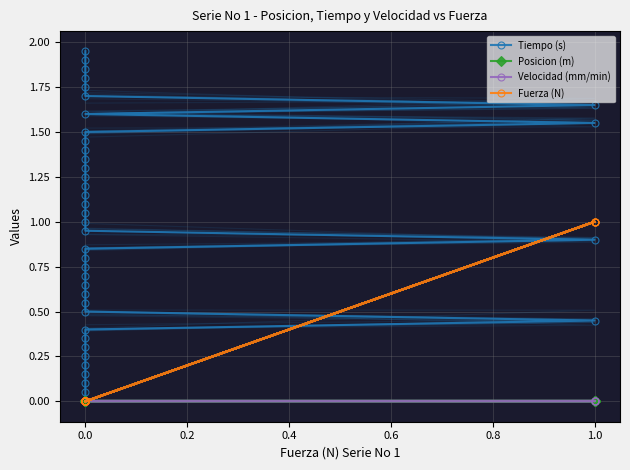

Reading left to right, list all the values displayed in this chart.

Tiempo (s): 0.0	0.1	0.1	0.1	0.2	0.2	0.3	0.3	0.4	0.5	0.5	0.6	0.6	0.7	0.7	0.8	0.8	0.8	0.9	0.9	1.0	1.1	1.1	1.1	1.2	1.2	1.3	1.4	1.4	1.4	1.5	1.6	1.6	1.6	1.7	1.8	1.8	1.9	1.9	1.9
Posicion (m): 0.0	0.0	0.0	0.0	0.0	0.0	0.0	0.0	0.0	0.0	0.0	0.0	0.0	0.0	0.0	0.0	0.0	0.0	0.0	0.0	0.0	0.0	0.0	0.0	0.0	0.0	0.0	0.0	0.0	0.0	0.0	0.0	0.0	0.0	0.0	0.0	0.0	0.0	0.0	0.0
Velocidad (mm/min): 0.0	0.0	0.0	0.0	0.0	0.0	0.0	0.0	0.0	0.0	0.0	0.0	0.0	0.0	0.0	0.0	0.0	0.0	0.0	0.0	0.0	0.0	0.0	0.0	0.0	0.0	0.0	0.0	0.0	0.0	0.0	0.0	0.0	0.0	0.0	0.0	0.0	0.0	0.0	0.0
Fuerza (N): 0.0	0.0	0.0	0.0	0.0	0.0	0.0	0.0	0.0	1.0	0.0	0.0	0.0	0.0	0.0	0.0	0.0	0.0	1.0	0.0	0.0	0.0	0.0	0.0	0.0	0.0	0.0	0.0	0.0	0.0	0.0	1.0	0.0	1.0	0.0	0.0	0.0	0.0	0.0	0.0